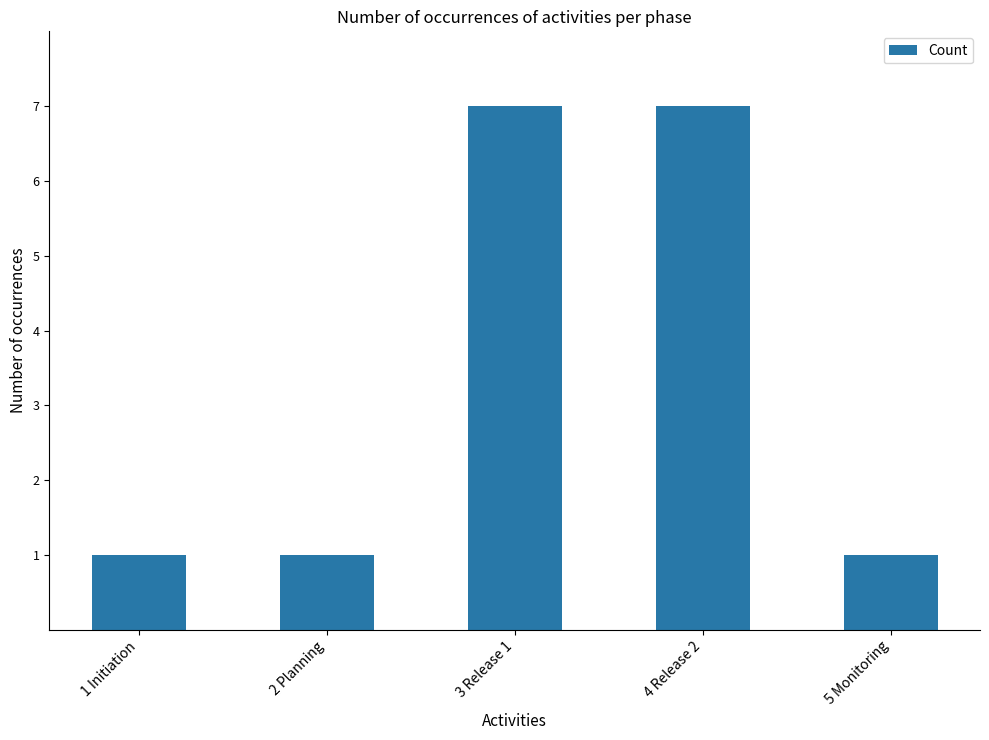

What is the difference between the second highest and second lowest values?

6